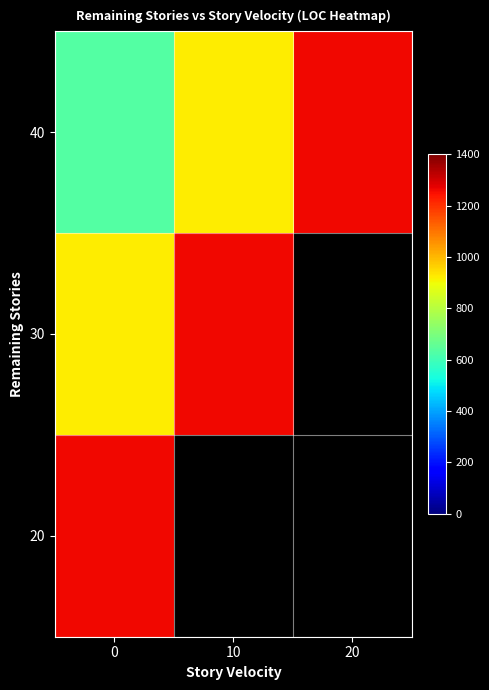

How many categories are shown in the chart?

3